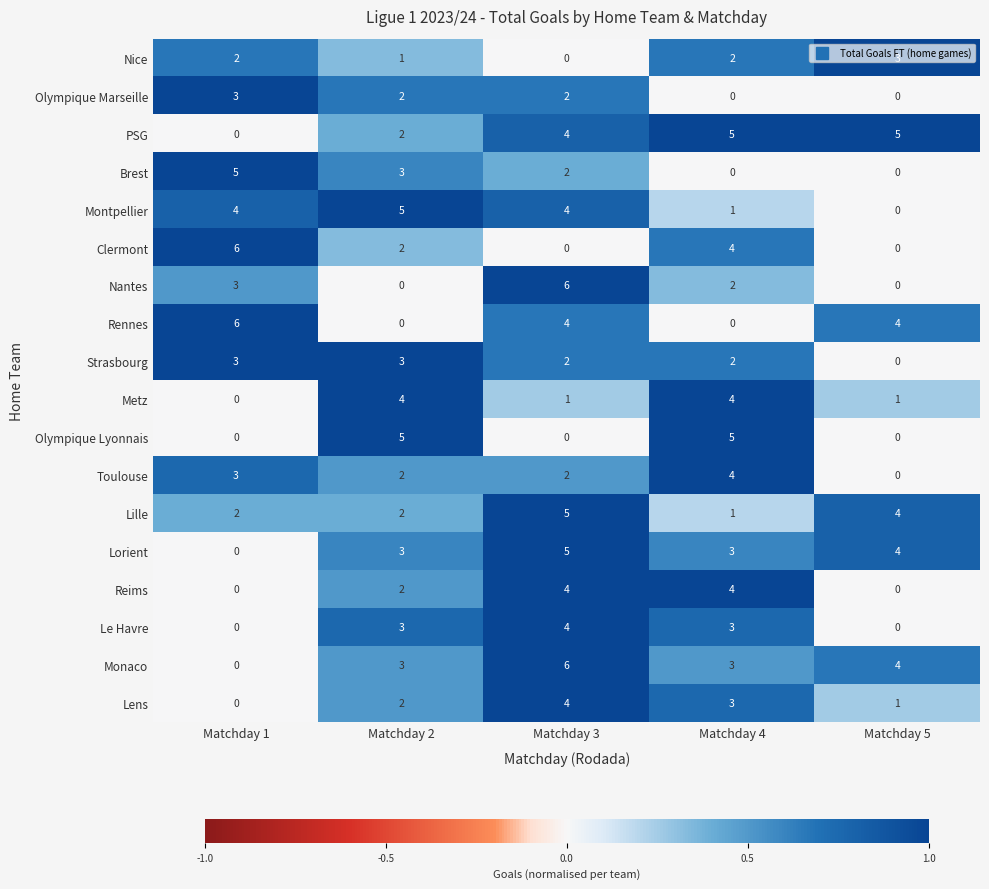

How many distinct data groups are displayed?

18